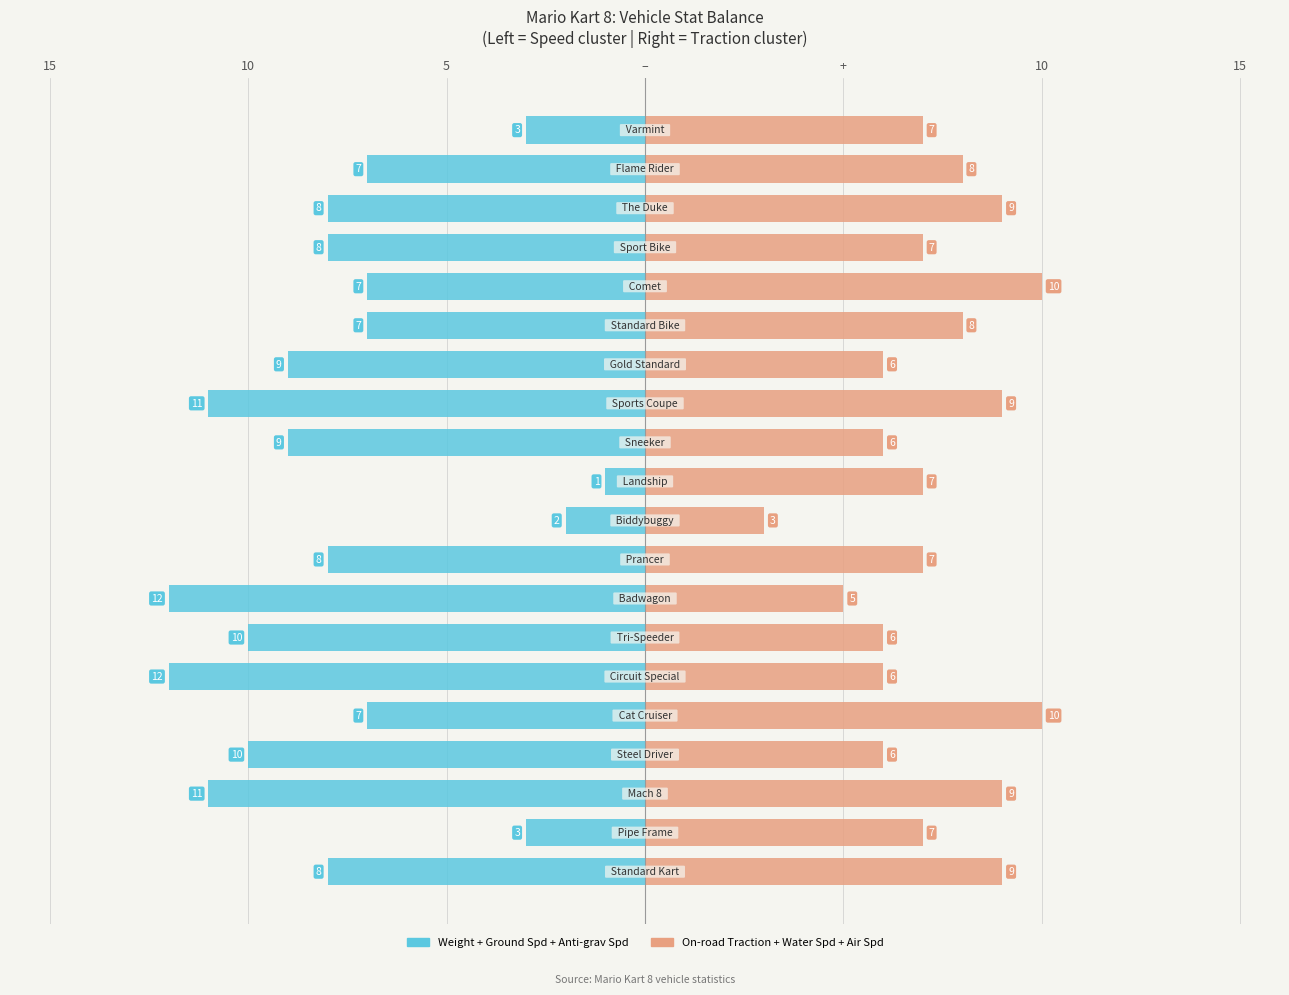

What is the difference between the highest and lowest values at 18?

15